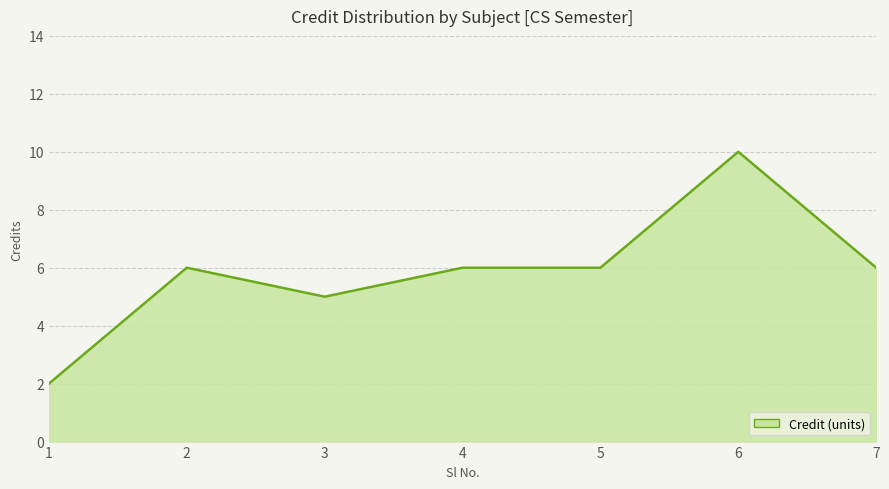

Reading right to left, what are all the values shown in this chart?

7=6	6=10	5=6	4=6	3=5	2=6	1=2